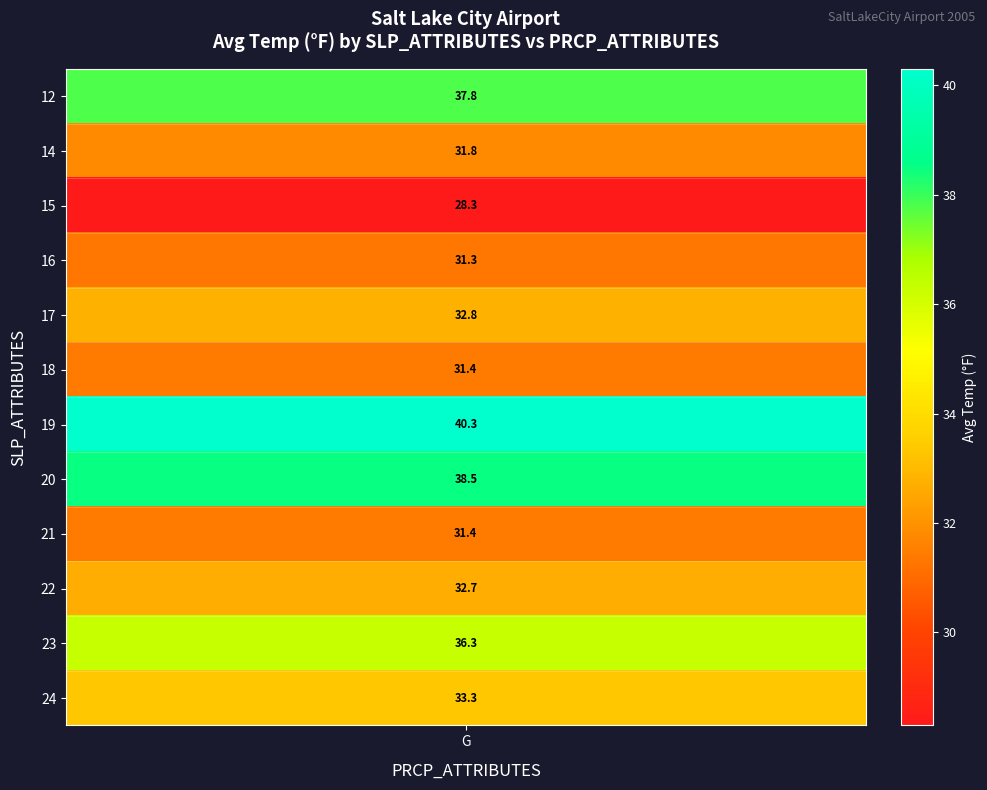

The 18 series shows 21.2 at 20. True or false?

False